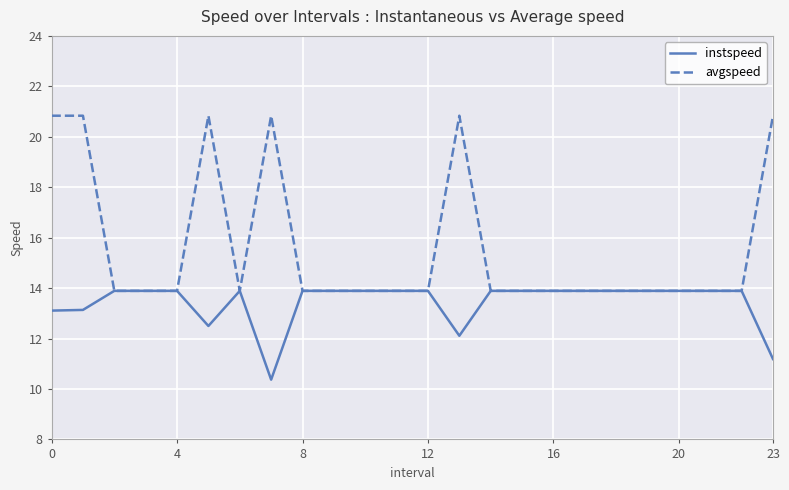

Which series has the largest range (max minus min)?

avgspeed